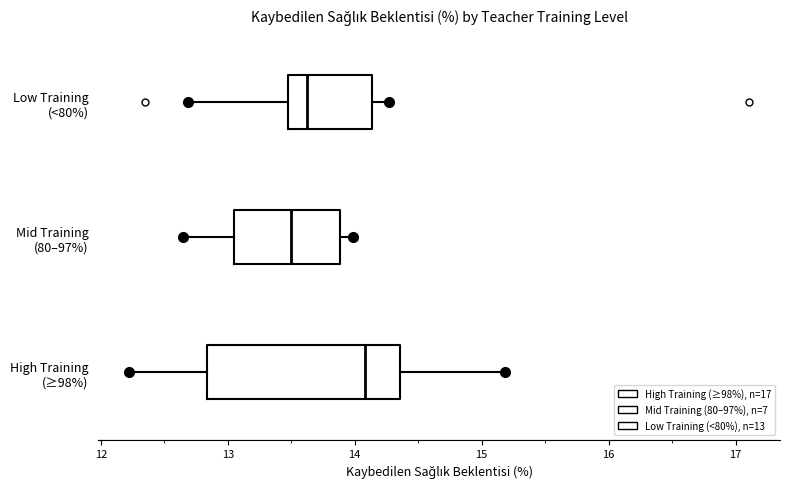

Reading bottom to top, read every box against the x-axis: the position of its median line, the range the box covers, and the ends of its whiskers. The values are not printed on the chart, so give them approximately, as read against the axis.

High Training (≥98%): median 14.1, box 12.8 to 14.4, whiskers 12.2 to 15.2
Mid Training (80–97%): median 13.5, box 13.1 to 13.9, whiskers 12.6 to 14.0
Low Training (<80%): median 13.6, box 13.5 to 14.1, whiskers 12.7 to 14.3